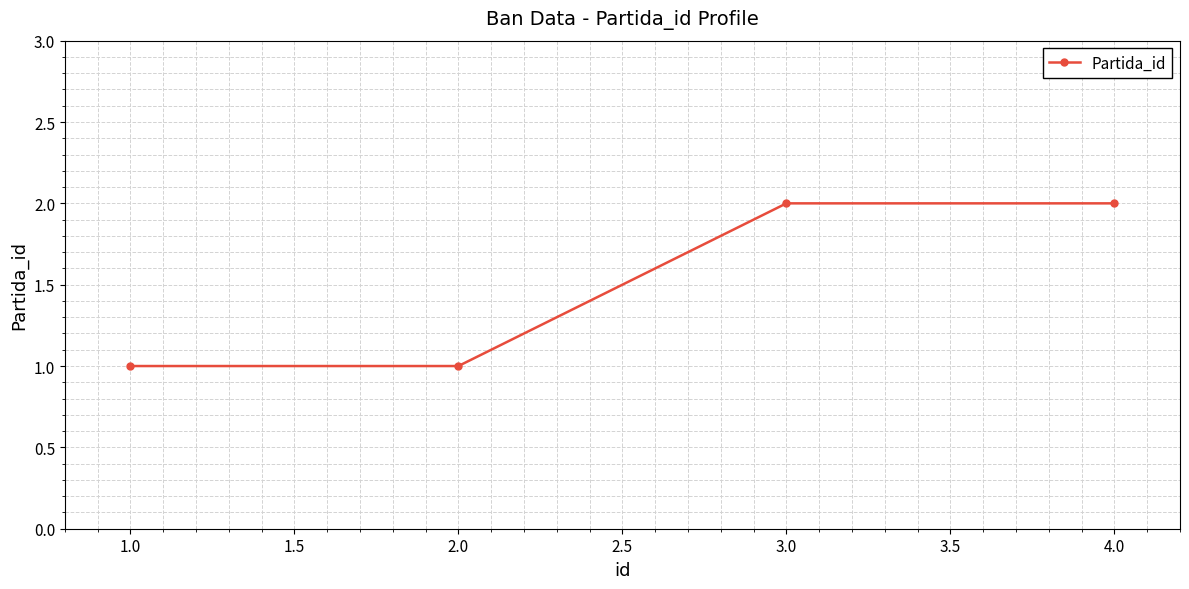

Is it true that the value at 1.0 is 1?

True